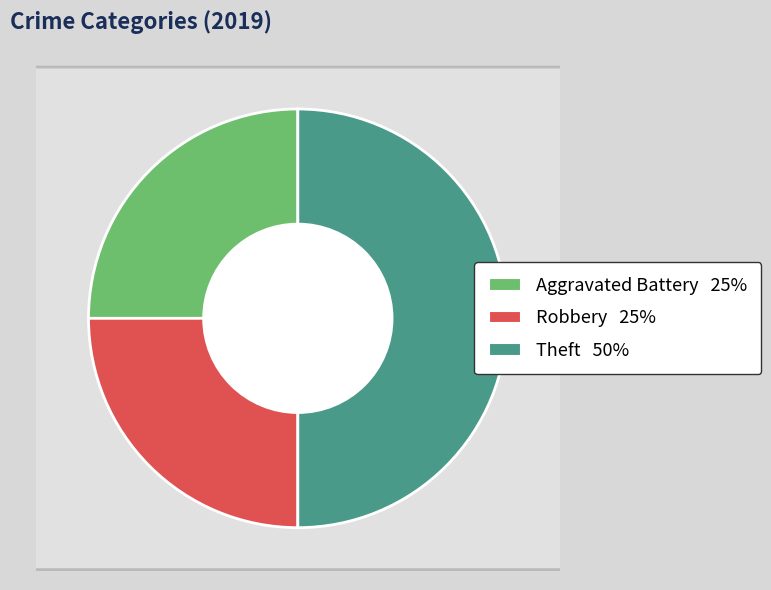

Does any single category account for the majority?

No